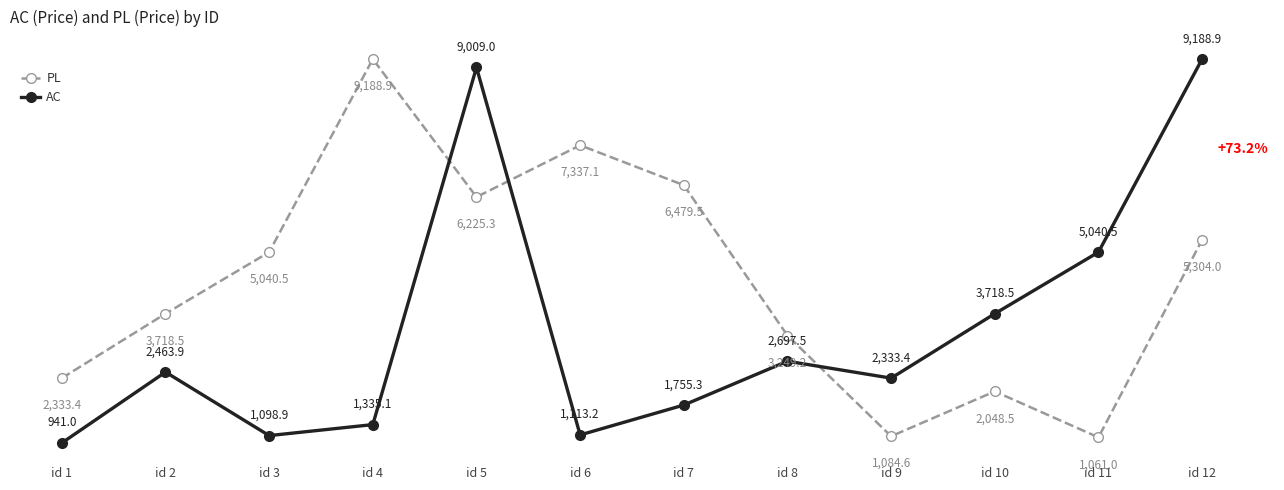

Where do PL and AC first cross each other?

id 4 and id 5